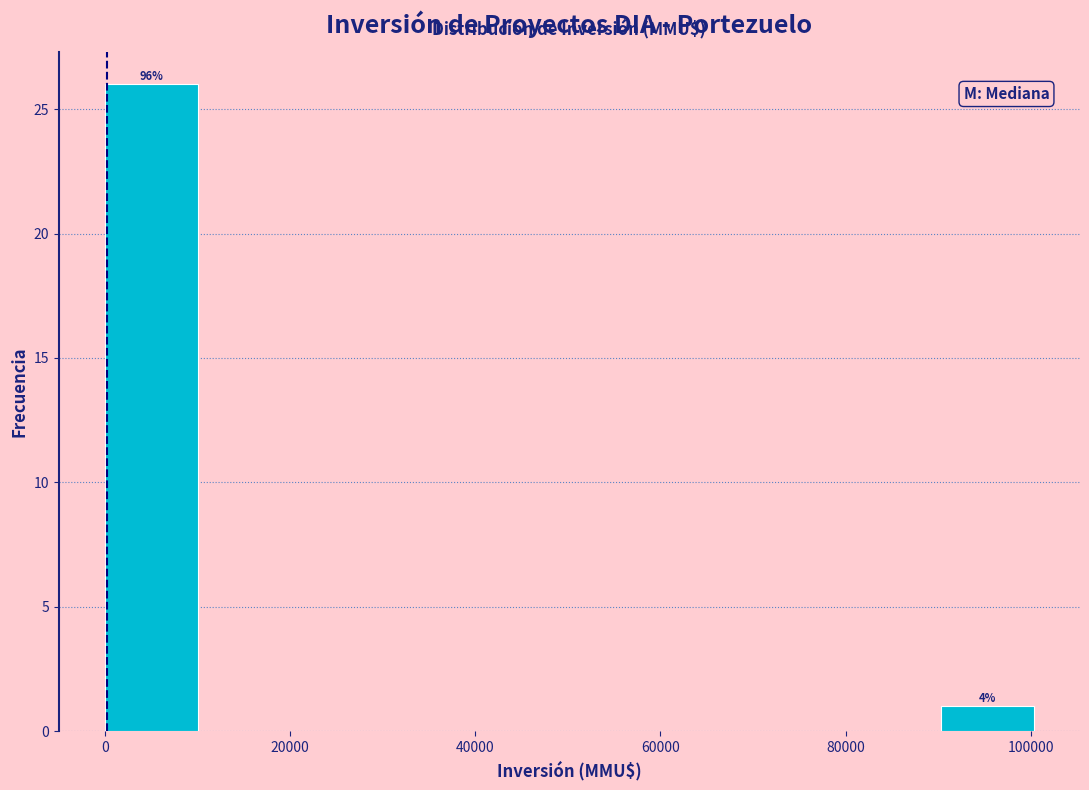

Which range on the x-axis has the tallest bar?

0 to 10000